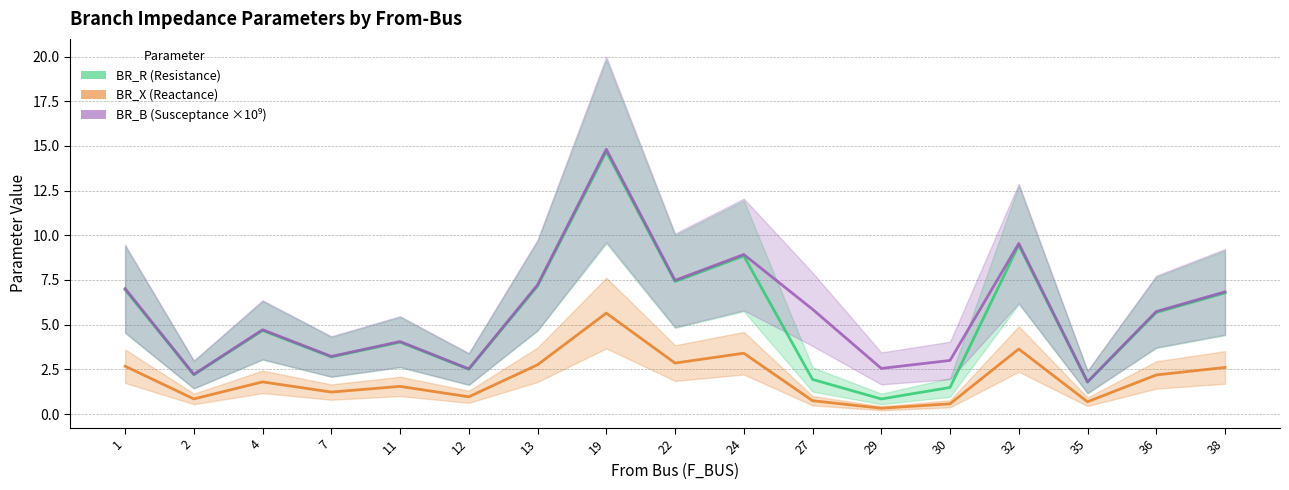

In BR_X, how many points are higher than both neighbors (excluding endpoints)?

5